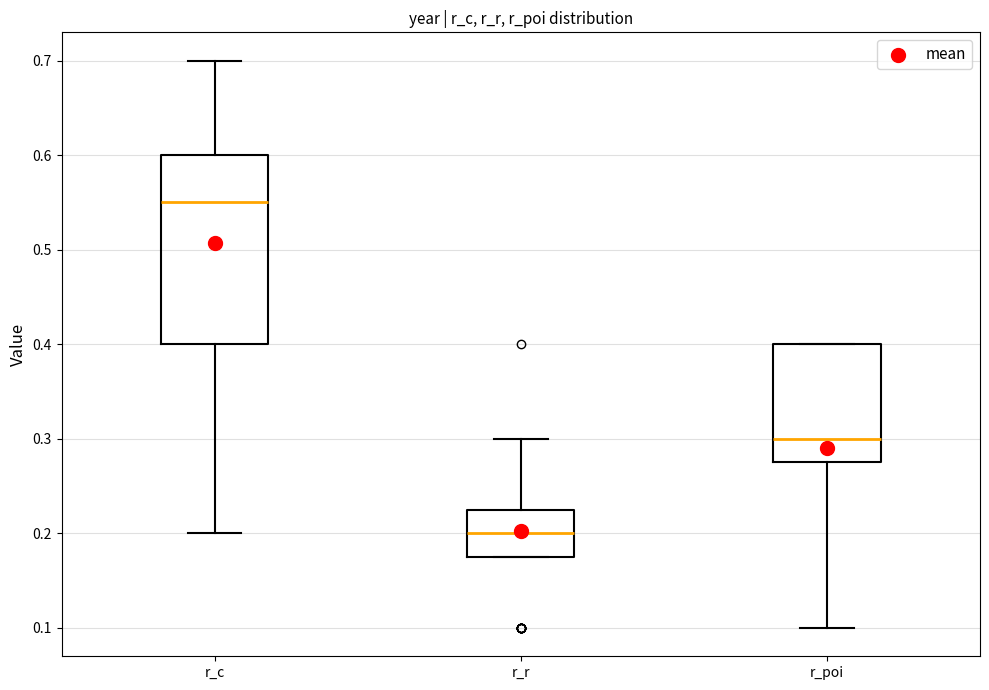

Where is the lower edge of the box for r_poi on the y-axis? The values are not printed on the chart, so give them approximately, as read against the axis.

0.28